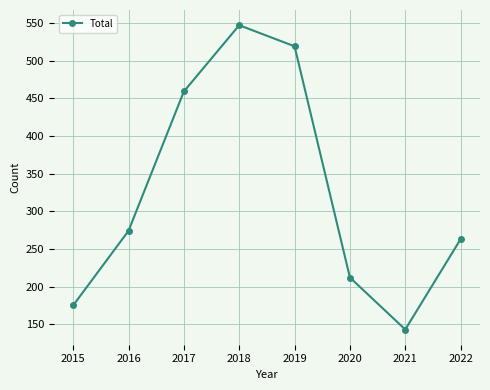

What is the minimum value shown in the chart?

143